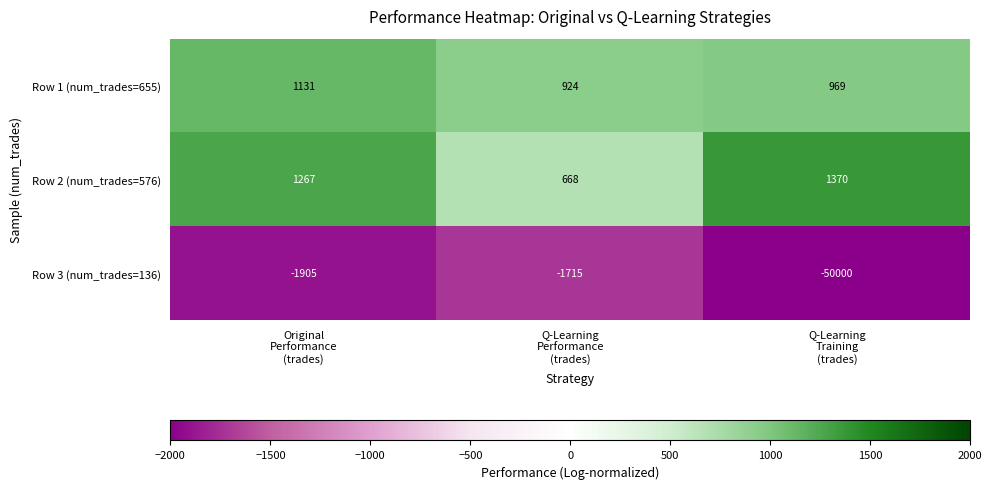

What is the minimum value shown in the chart?

-50000